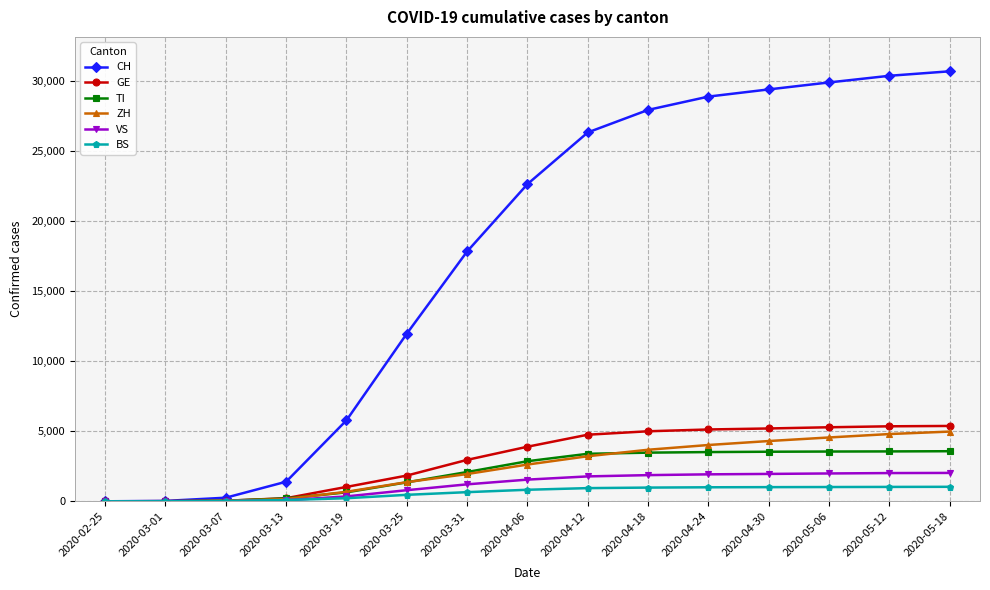

Which series has the widest spread of values?

CH